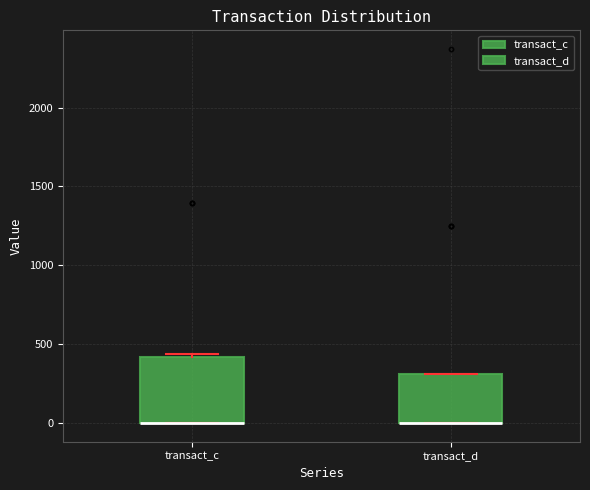

Where is the lower edge of the box for transact_d on the y-axis? The values are not printed on the chart, so give them approximately, as read against the axis.

0